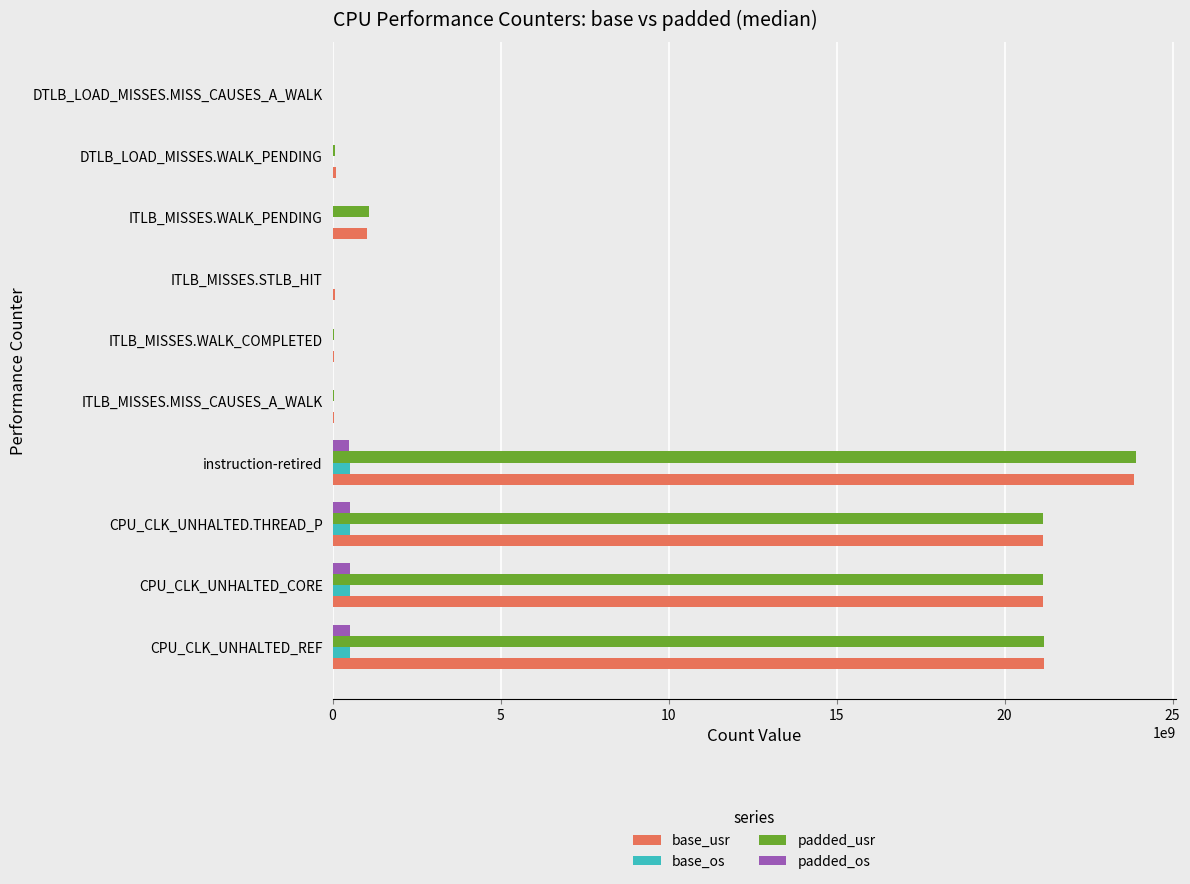

At which category is the sum across all series the highest?

instruction-retired